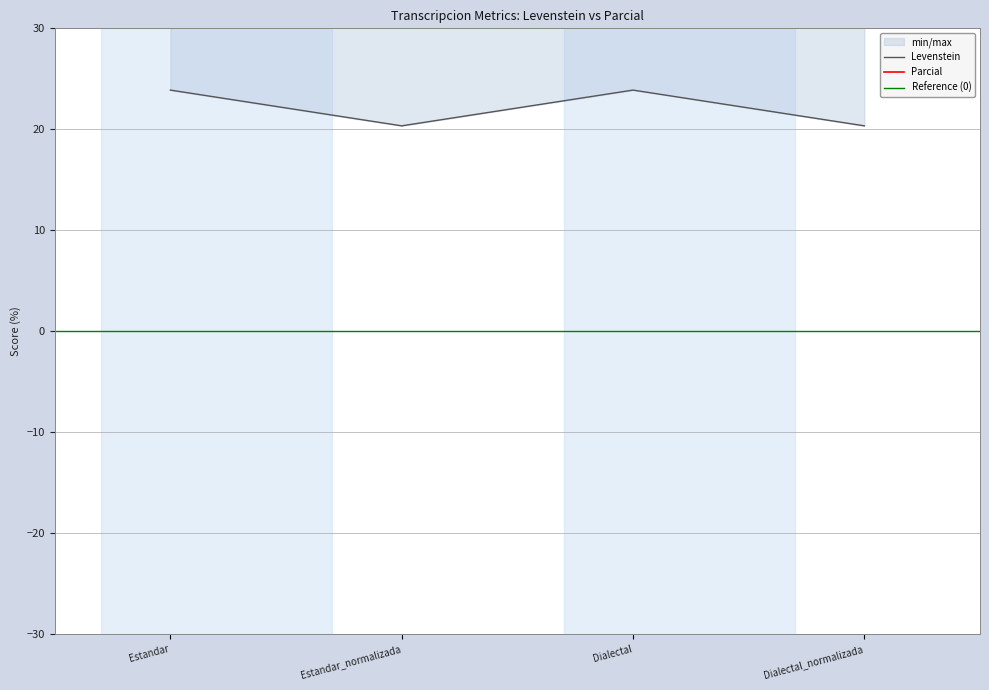

Is the value of Levenstein at Dialectal greater than the value of Parcial at Estandar?

Yes